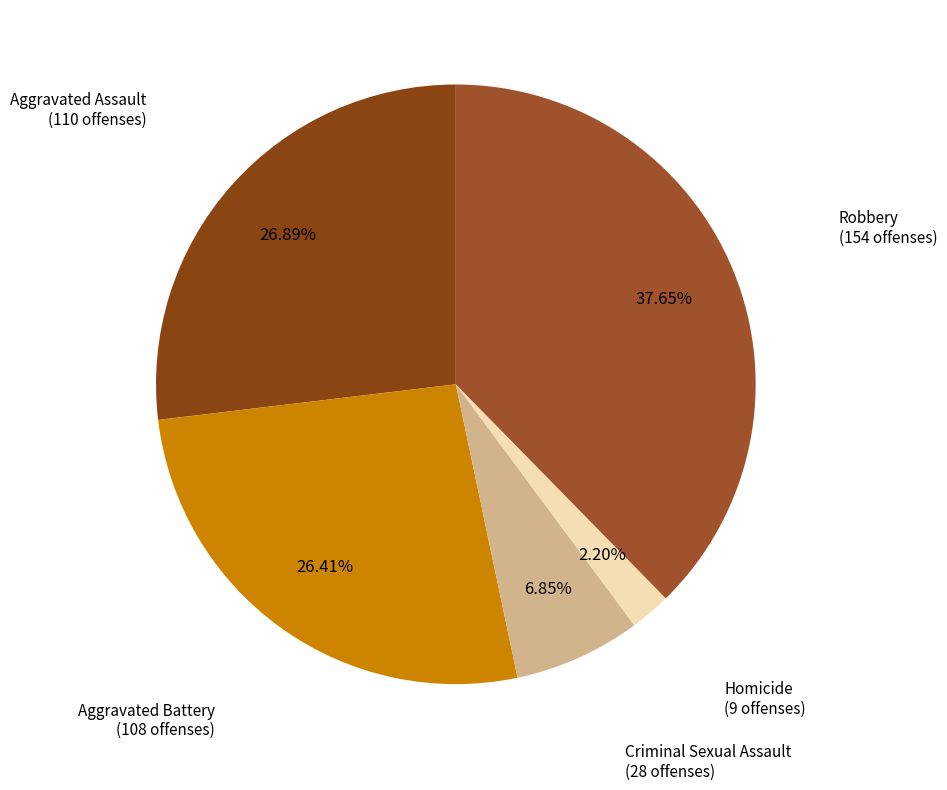

The Criminal Sexual Assault slice represents 7% of the pie. True or false?

True